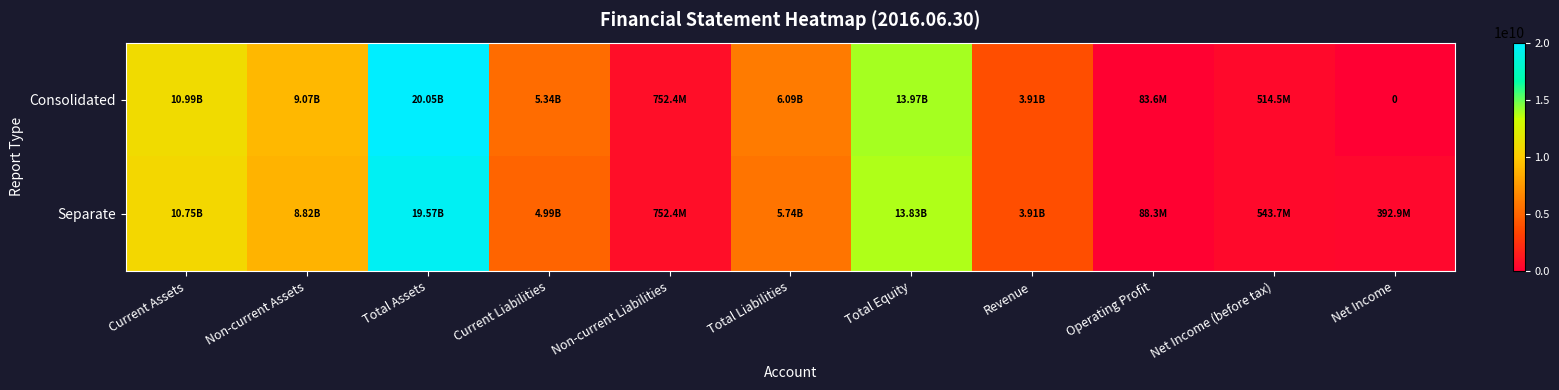

At which category is the sum across all series the highest?

Total Assets